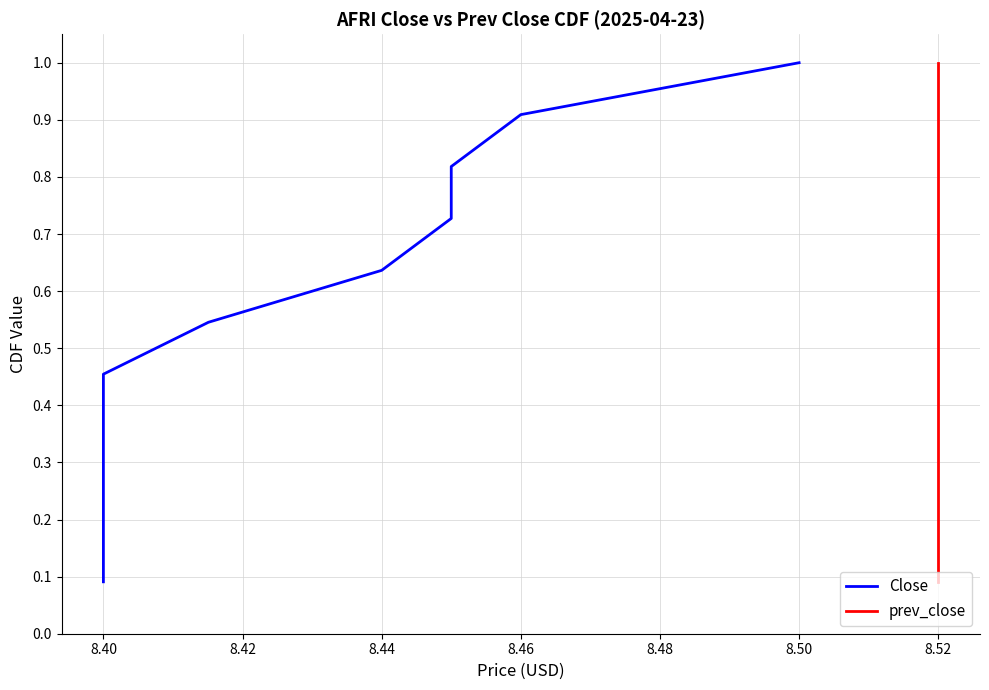

How many lines are shown in the chart?

2